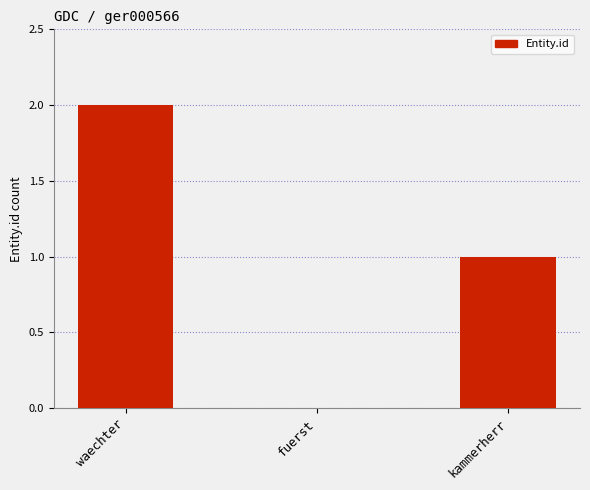

What is the sum of the values at kammerherr and waechter?

3